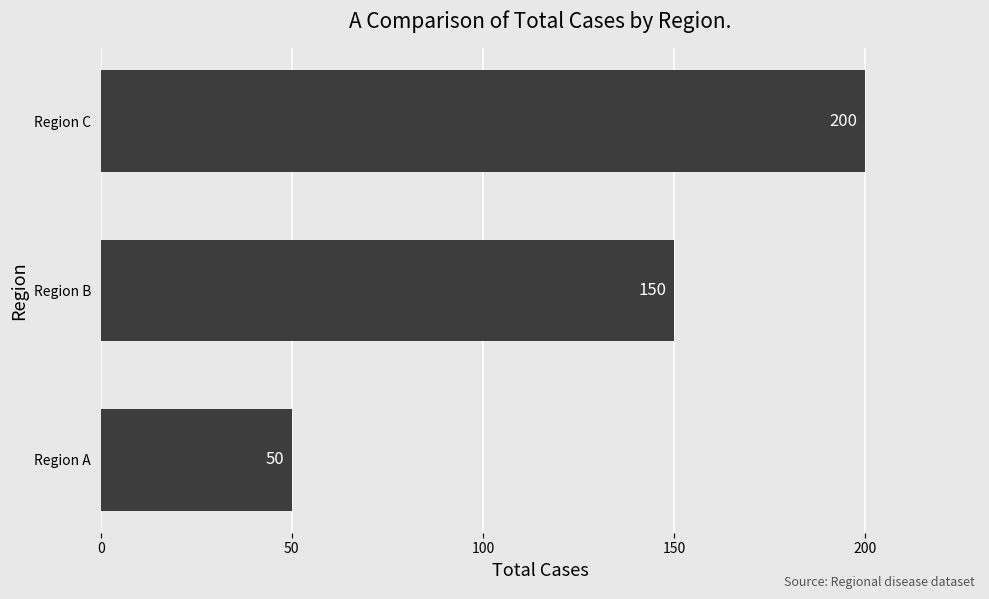

How many data points does each series have?

3